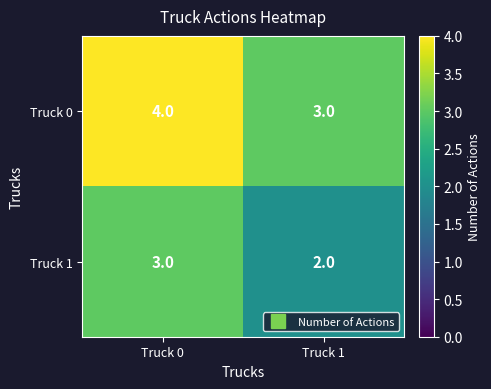

At which category is the sum across all series the highest?

Truck 0